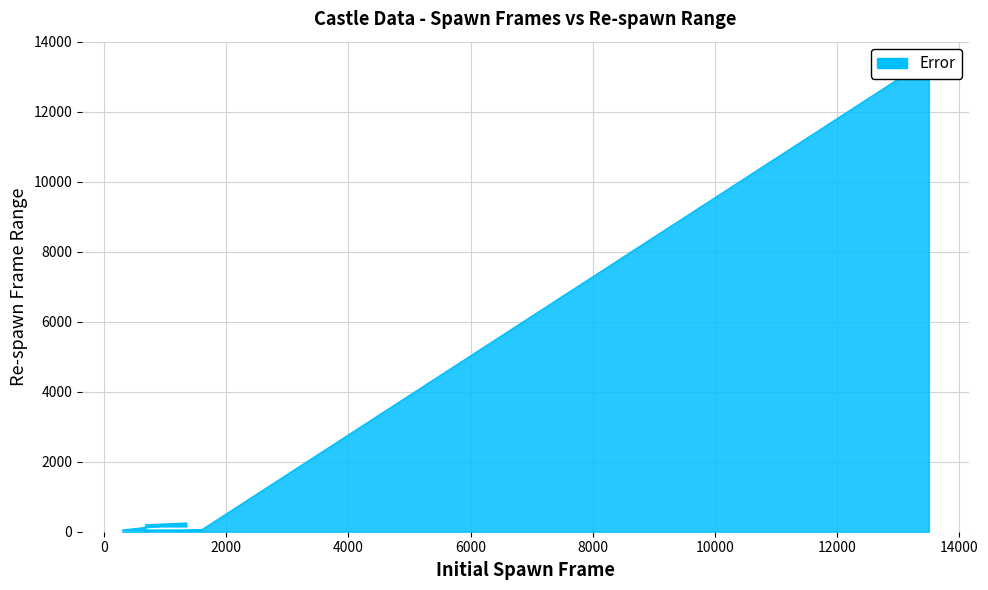

Between 1050 and 13500, which is larger?

13500